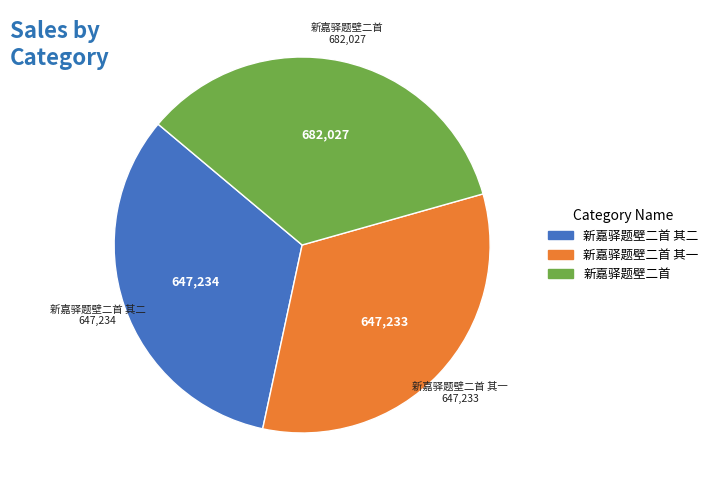

How many segments does this pie chart have?

3